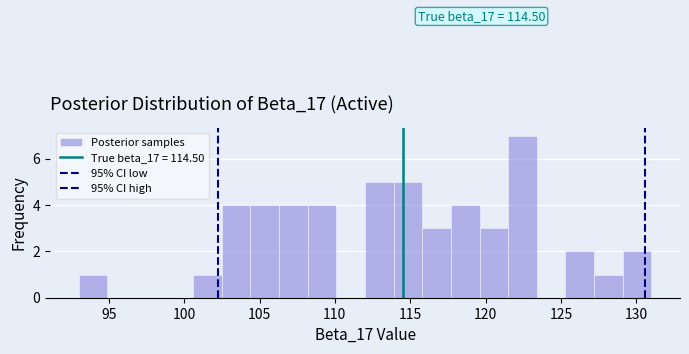

Around what value on the x-axis is the tallest bar? Give the approximate position of its centre, as read against the axis.

122.5